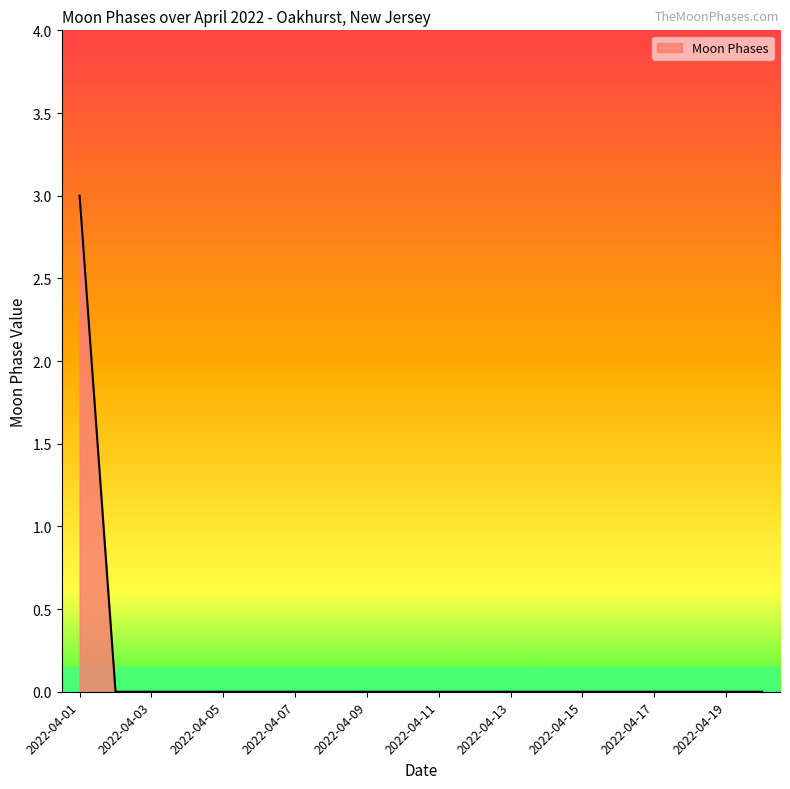

What is the greatest value displayed?

3